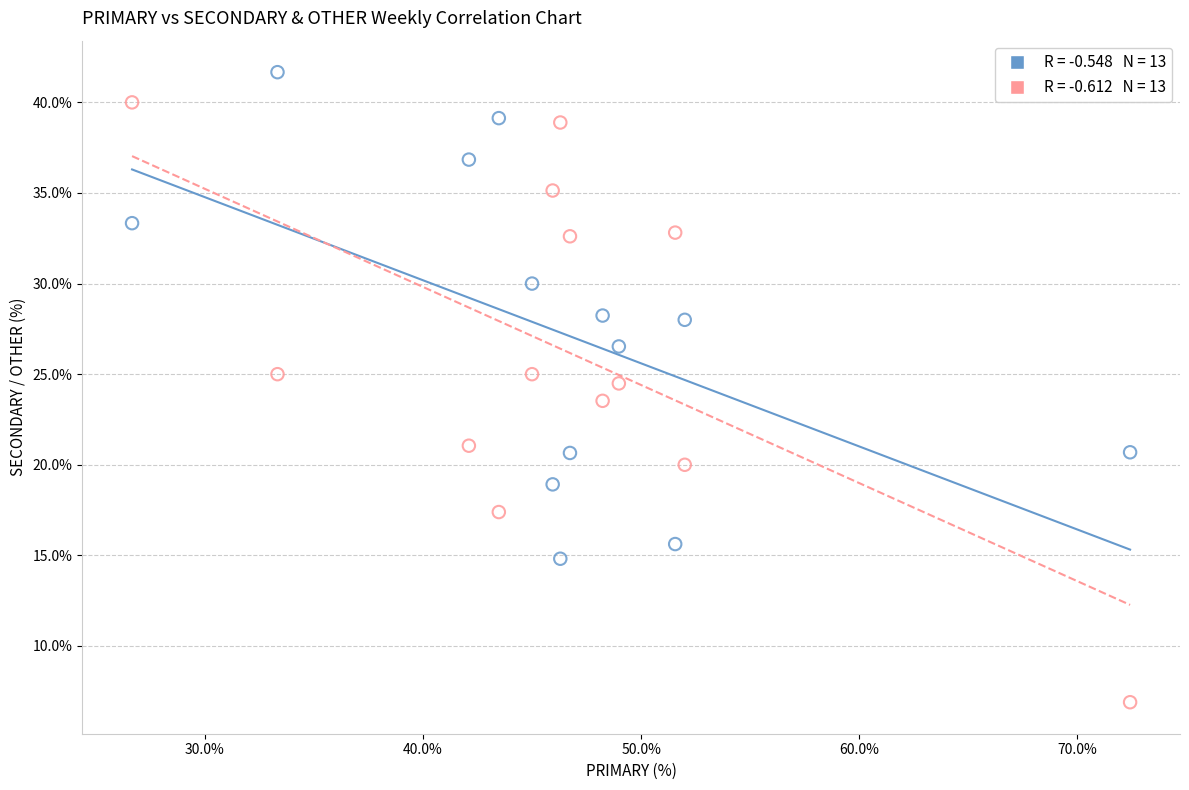

Across all data points, what is the range of Y values (max minus min)?

34.8